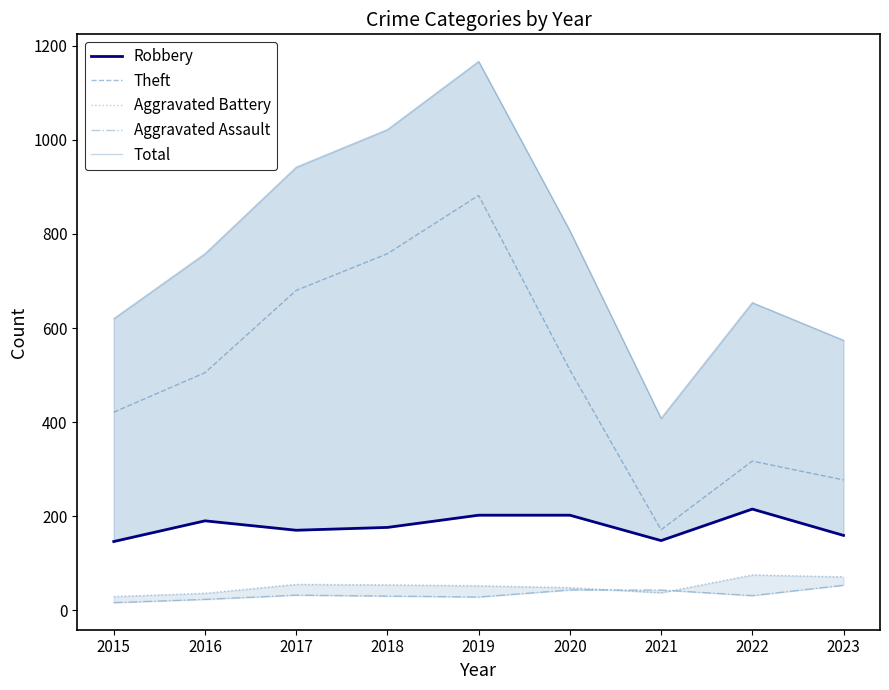

What is the total value across all series at 2023?

1134